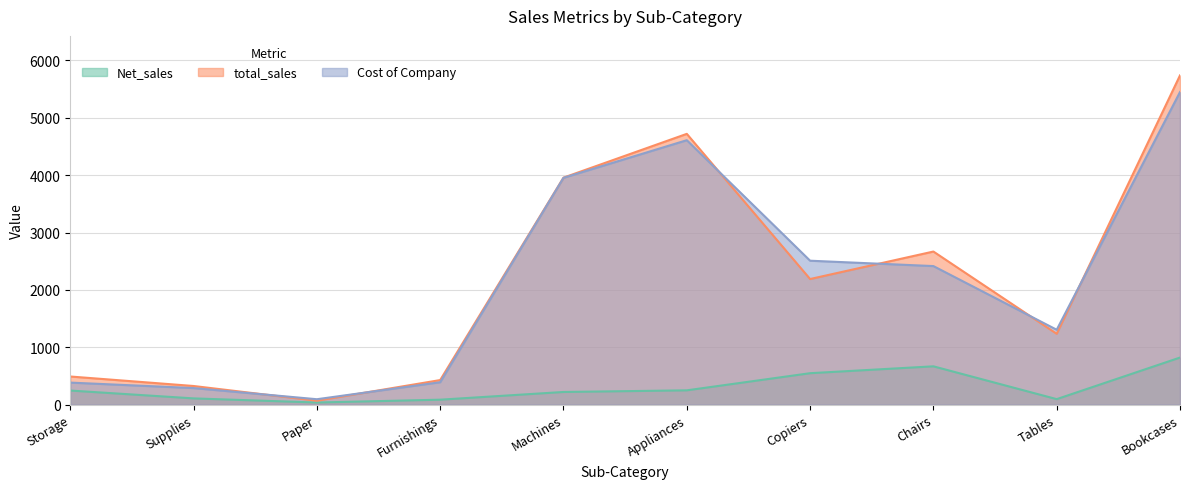

What is the difference between the maximum and minimum values in the Net_sales series?

783.8